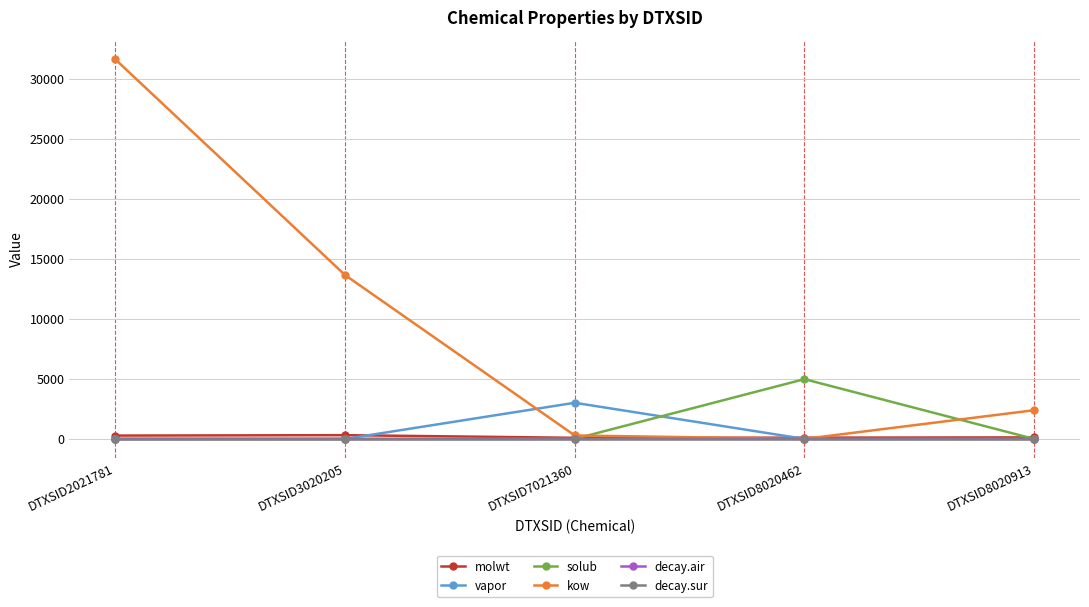

The value of kow at DTXSID2021781 is 56114.2. True or false?

False